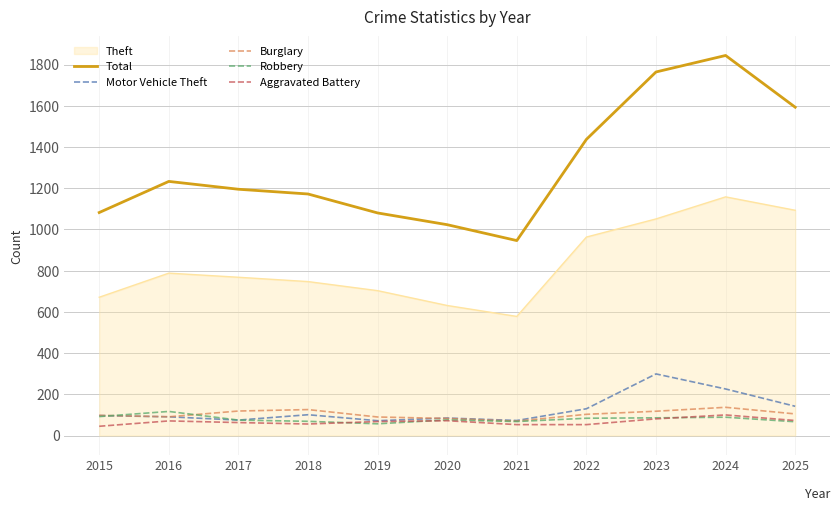

Which series has the largest total across all categories?

Total